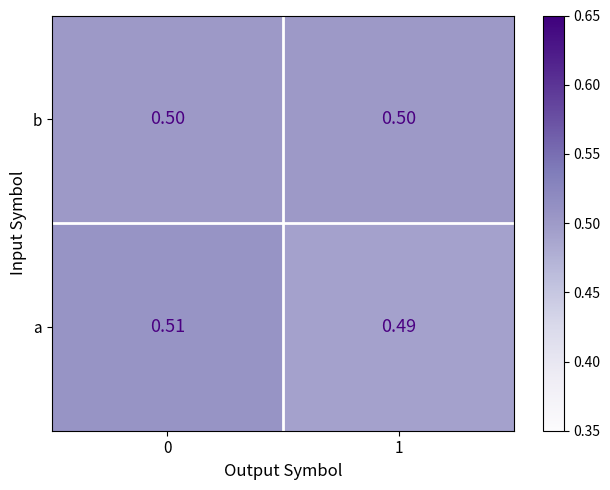

Is the value of b at 1 greater than the value of a at 0?

No